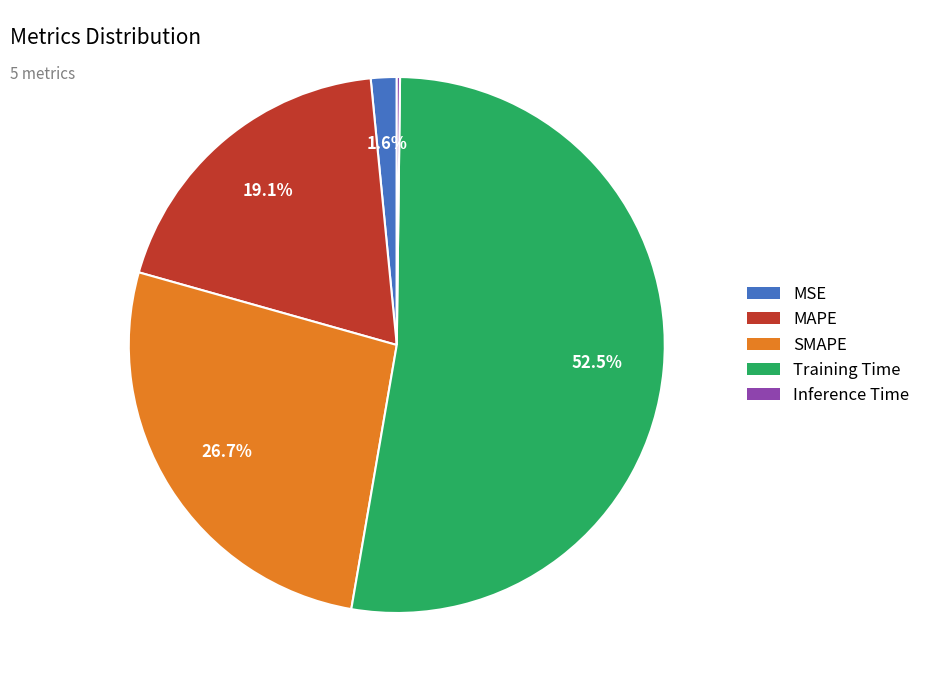

How much of the chart is everything except MSE?

98.4%